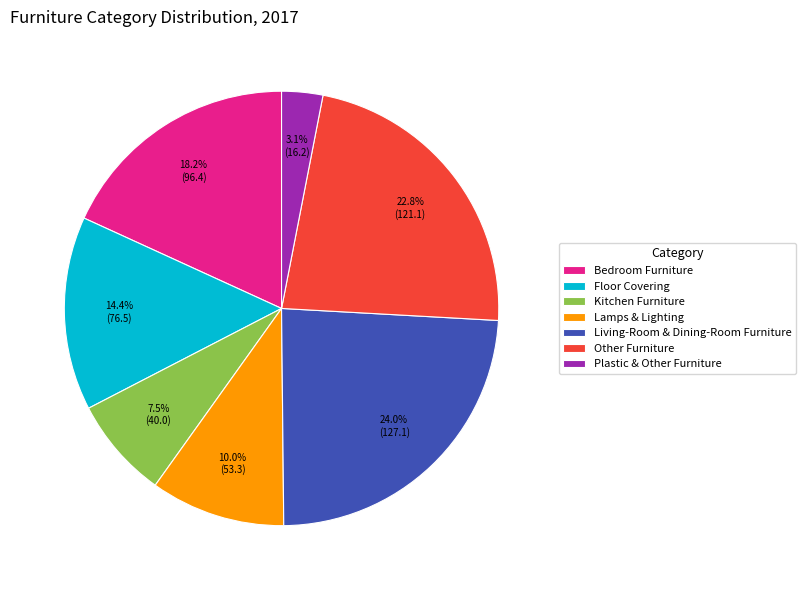

Which category has the smallest portion of the pie?

Plastic & Other Furniture